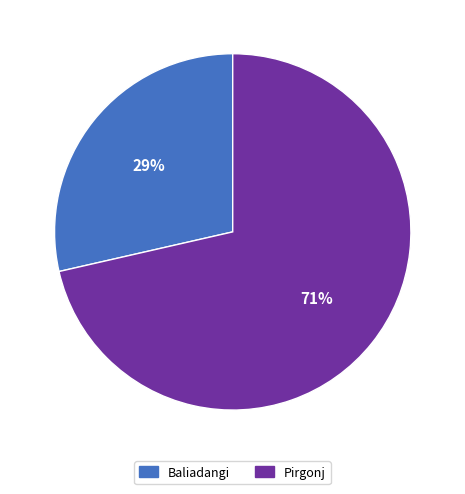

Is there any slice that represents more than half of the pie?

Yes